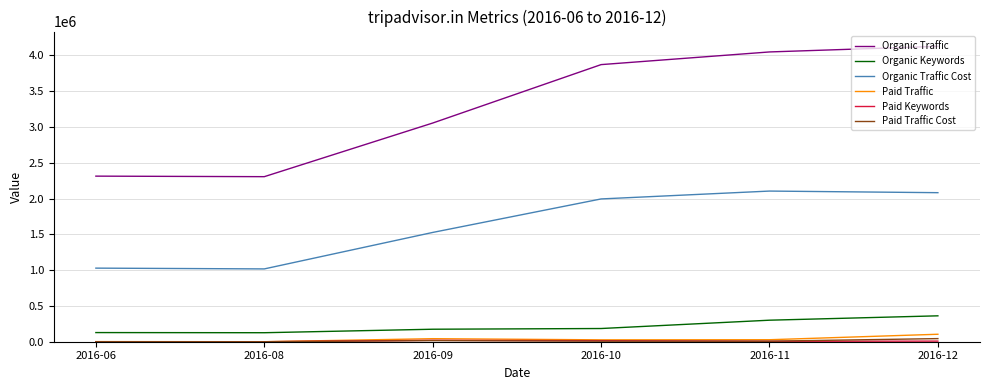

What is the difference between the second highest and minimum values in the Organic Traffic series?

1742944